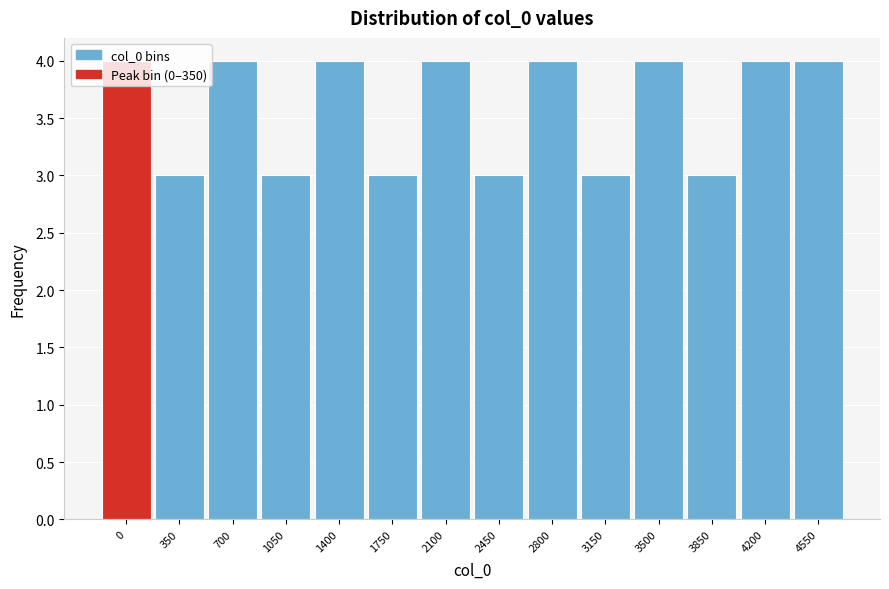

What is the value of the 11th bar from the left?

4